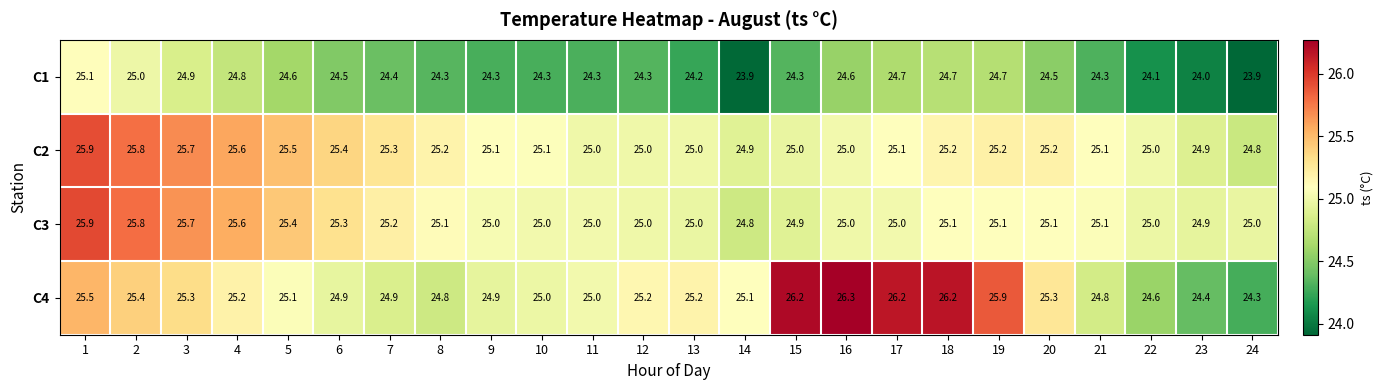

Is it true that C3 equals 25.7 at 3?

True